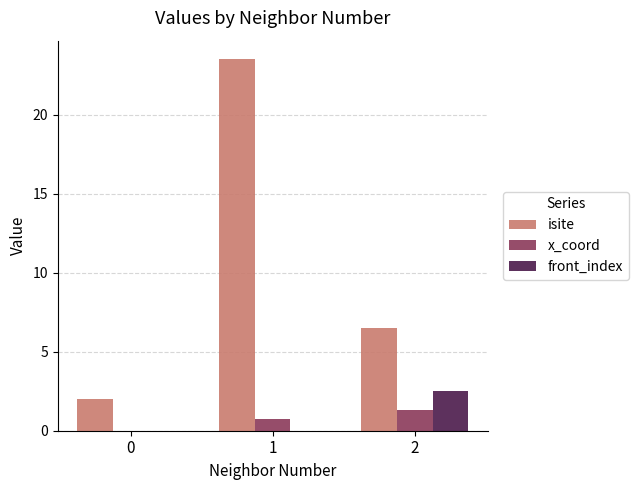

How many positive values does the x_coord series have?

2